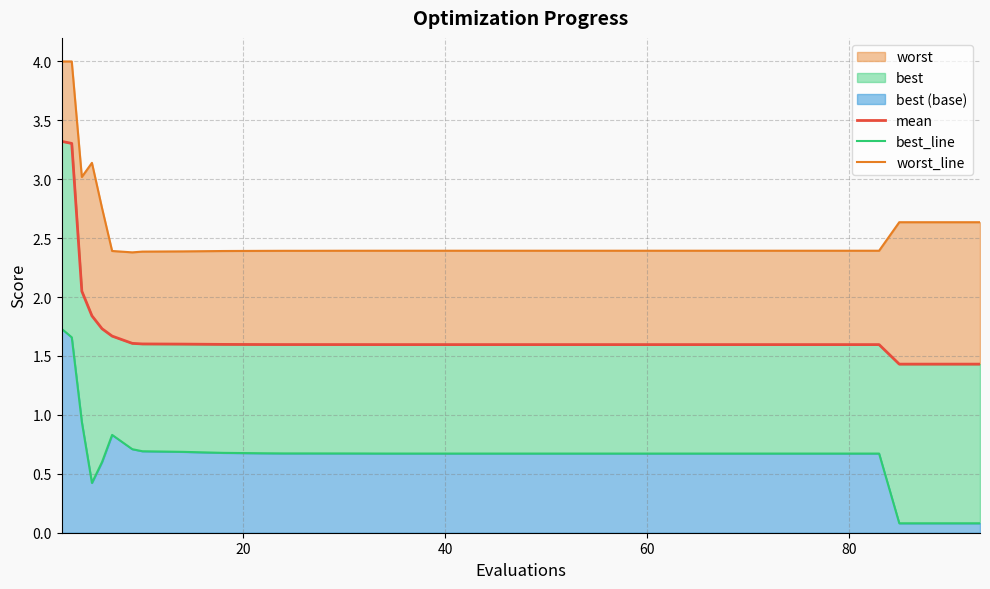

How many lines are shown in the chart?

3